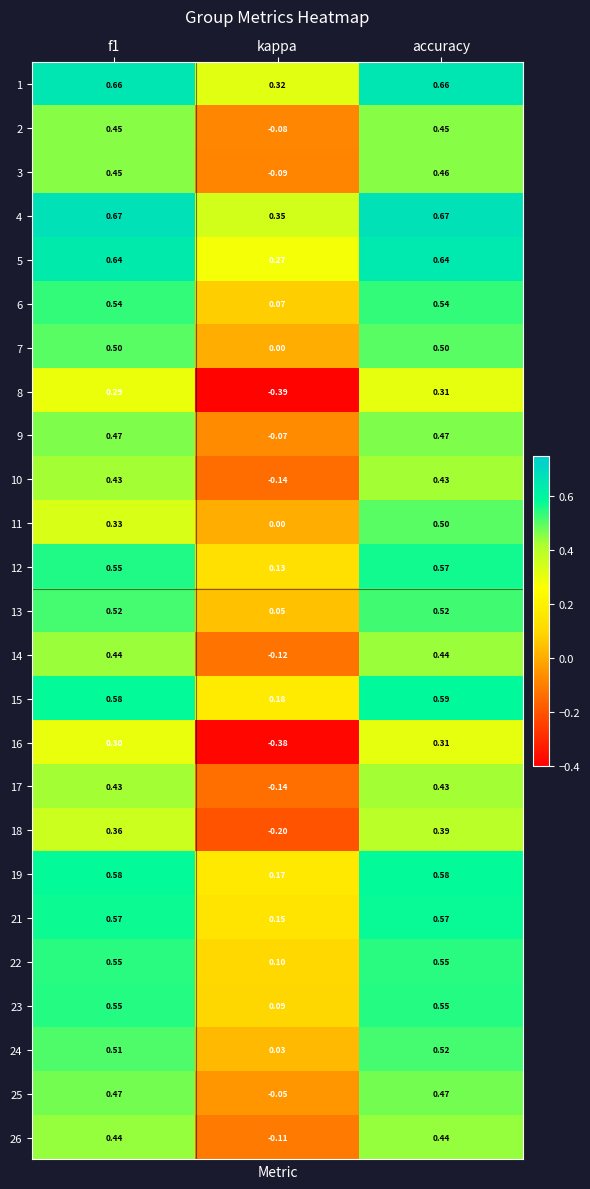

Count the number of categories in the chart.

3